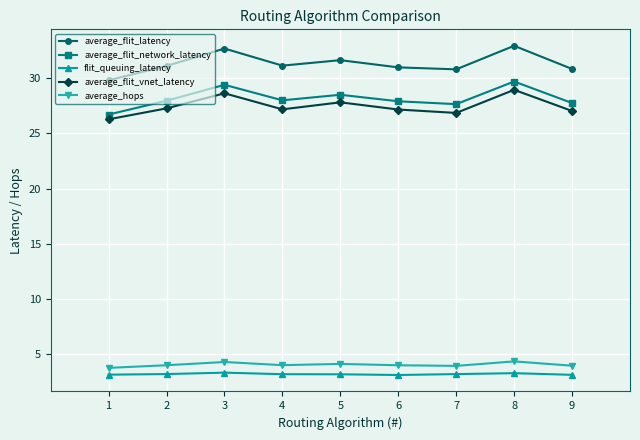

True or false: flit_queuing_latency and average_hops intersect in this chart.

False